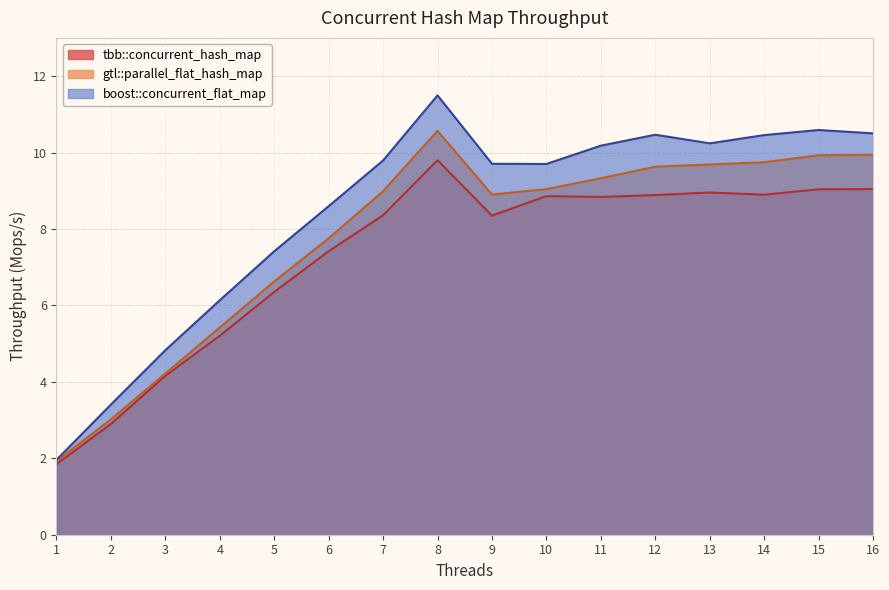

Reading left to right, what are all the values shown in this chart?

tbb::concurrent_hash_map: 1.8	2.9	4.2	5.2	6.4	7.4	8.4	9.8	8.3	8.9	8.8	8.9	9.0	8.9	9.0	9.0
gtl::parallel_flat_hash_map: 1.9	3.0	4.2	5.4	6.6	7.8	9.0	10.6	8.9	9.0	9.3	9.6	9.7	9.7	9.9	9.9
boost::concurrent_flat_map: 2.0	3.4	4.8	6.1	7.4	8.6	9.8	11.5	9.7	9.7	10.2	10.5	10.2	10.5	10.6	10.5